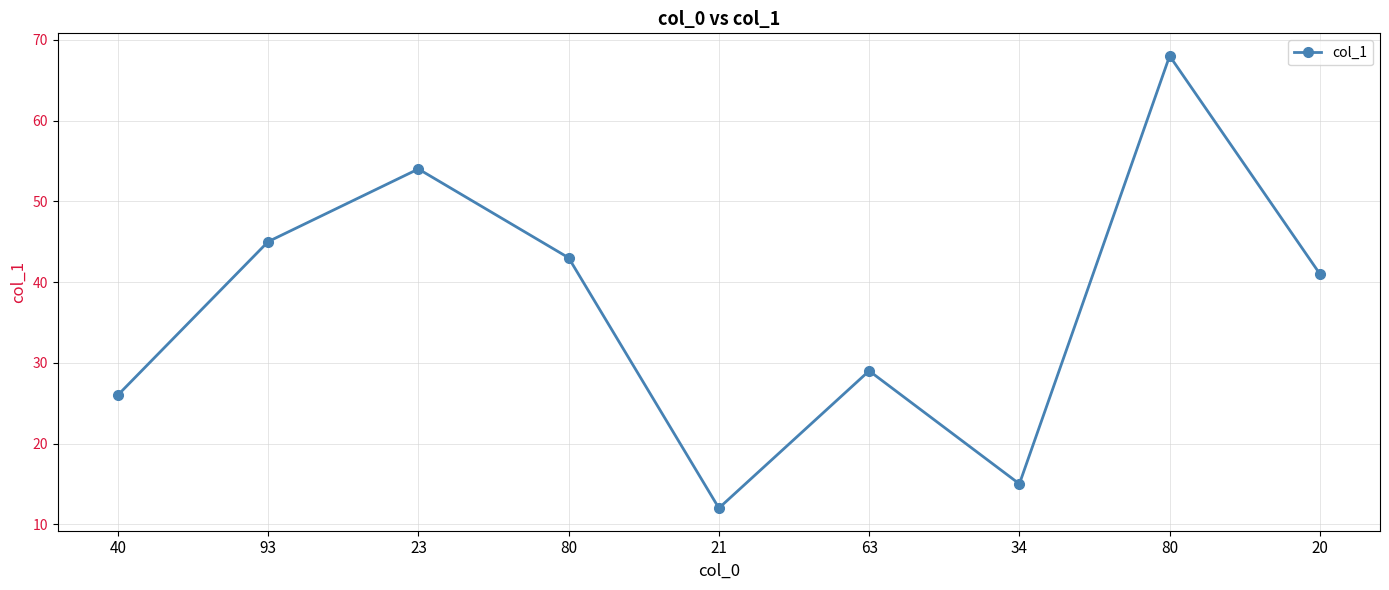

What value does the data have at 40?

26